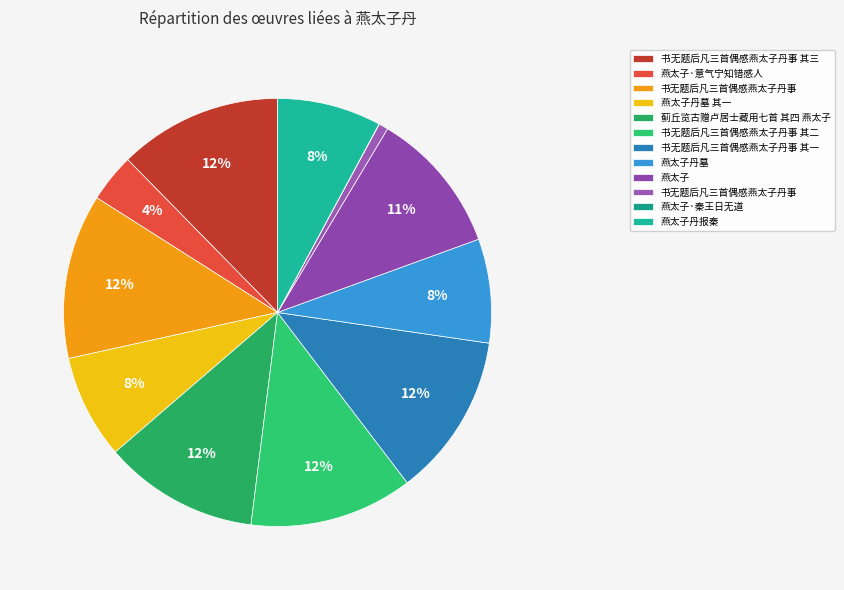

To the nearest percent, what is the difference between the largest and smallest slice percentages?

12%